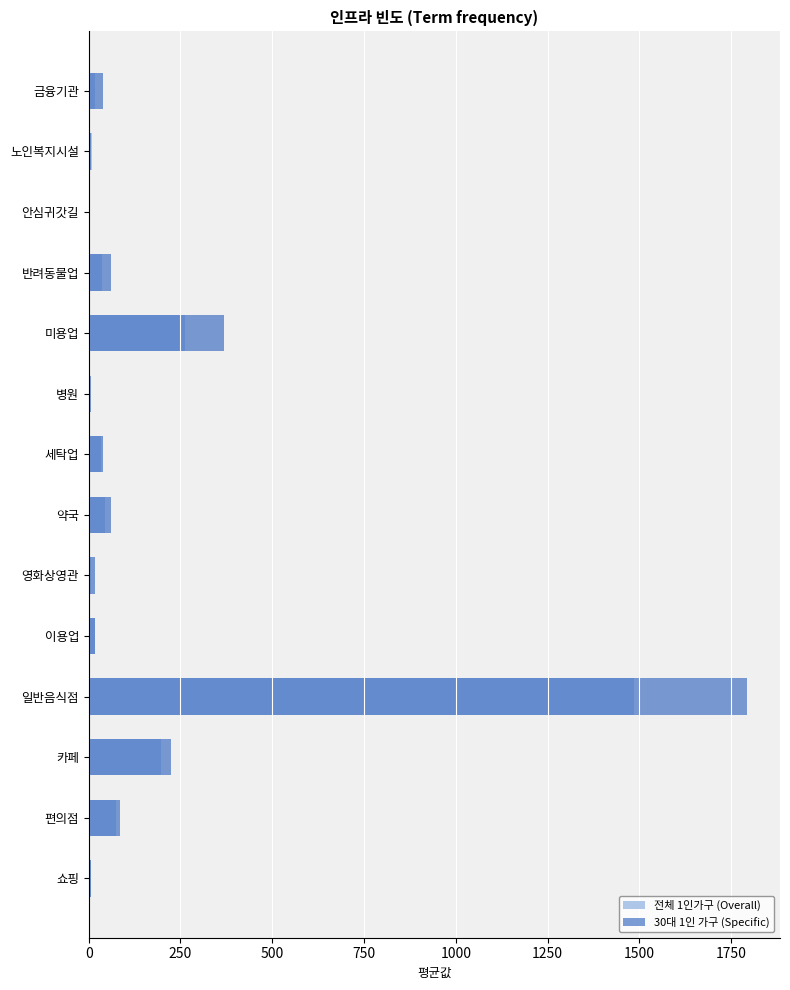

What is the difference between the 30대 1인 가구 values at 노인복지시설 and 미용업?

363.0